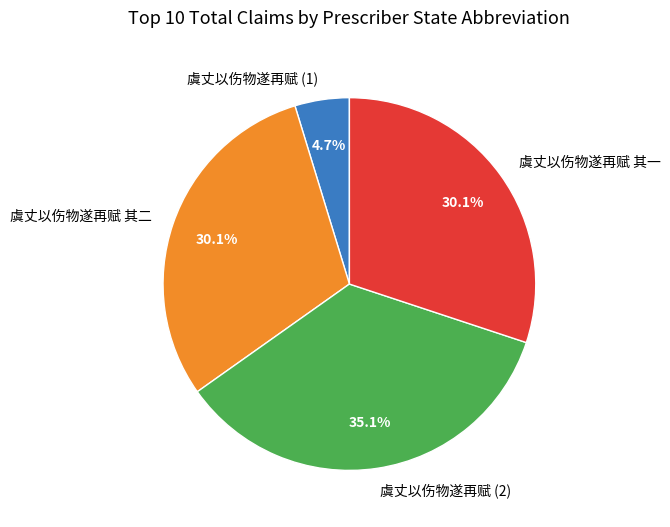

To the nearest percent, what is the difference between the largest and smallest slice percentages?

30%